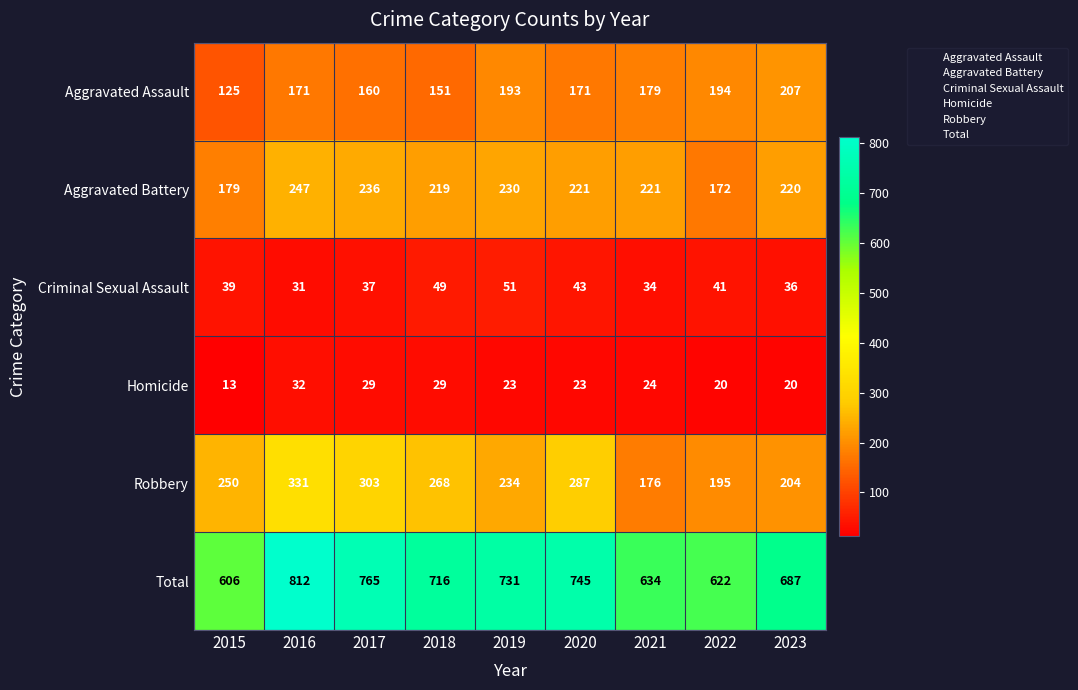

What is the average value of the Aggravated Assault series?

172